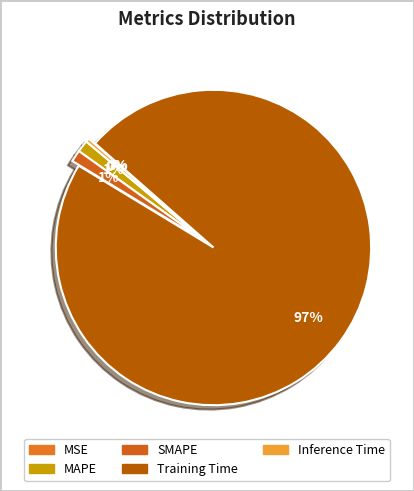

How many segments does this pie chart have?

5